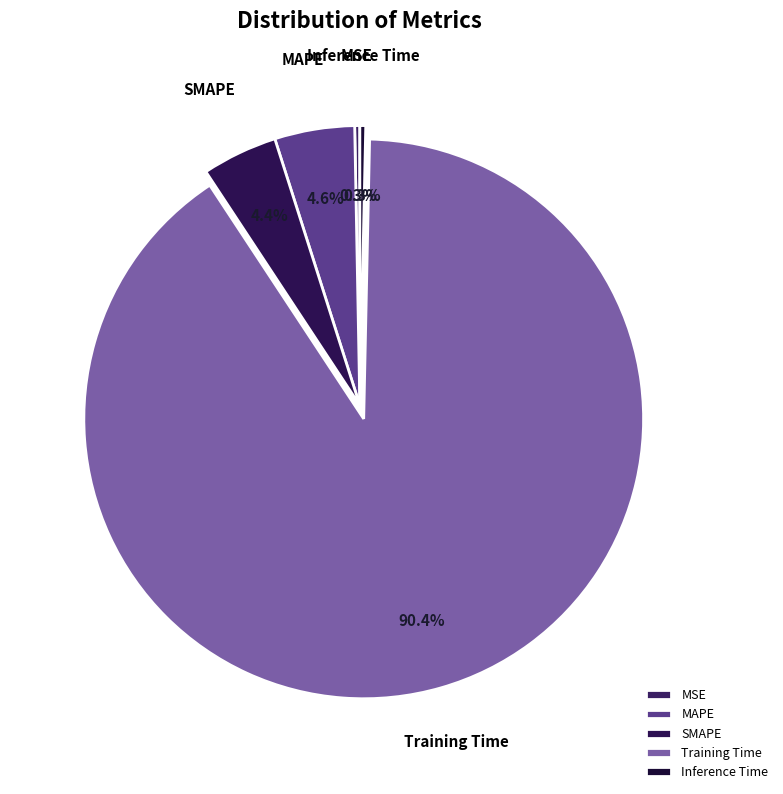

To the nearest percent, what percentage of the pie is Training Time?

90%